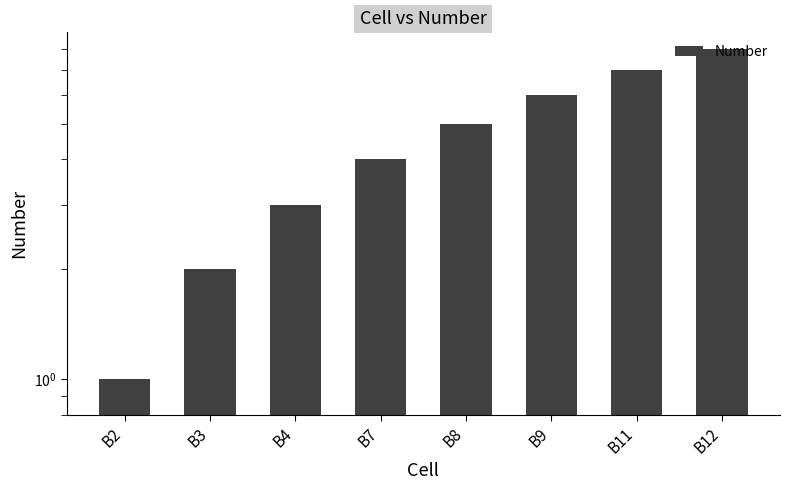

The chart shows a value of 4 at B7. True or false?

True